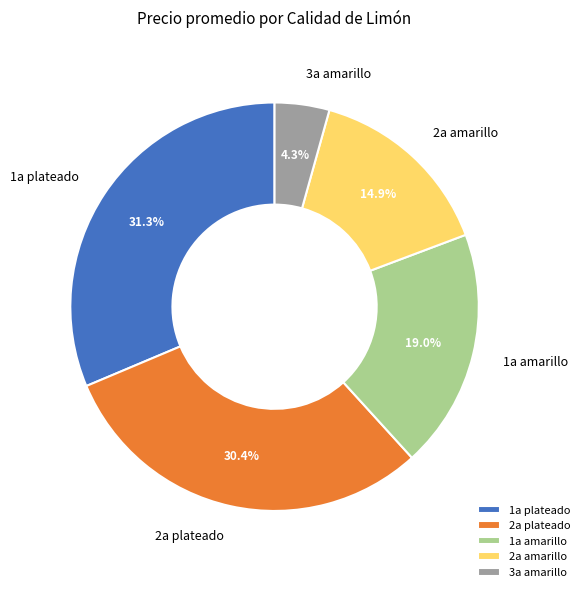

Between 2a amarillo and 3a amarillo, which is larger?

2a amarillo